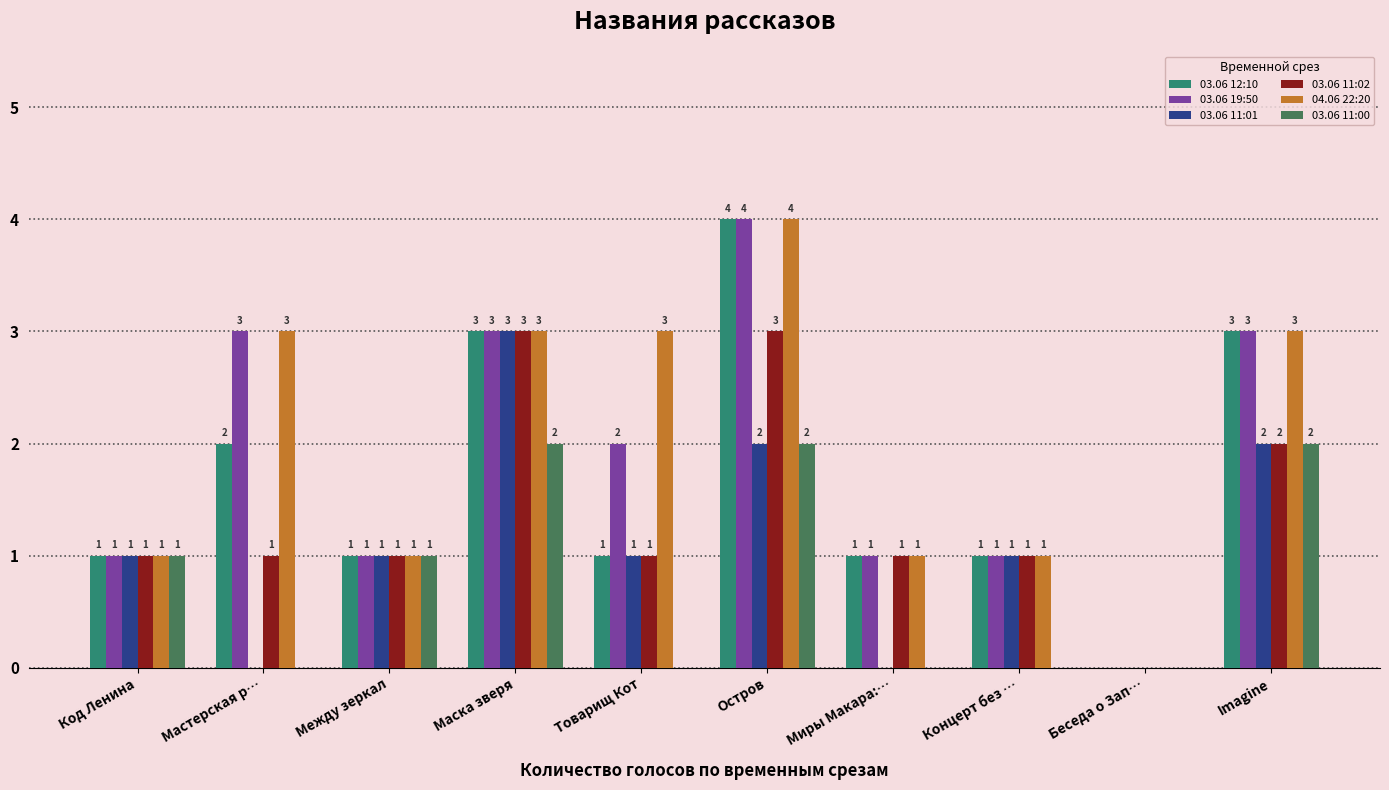

Which category has the highest value in the 03.06 11:01 series?

Маска зверя